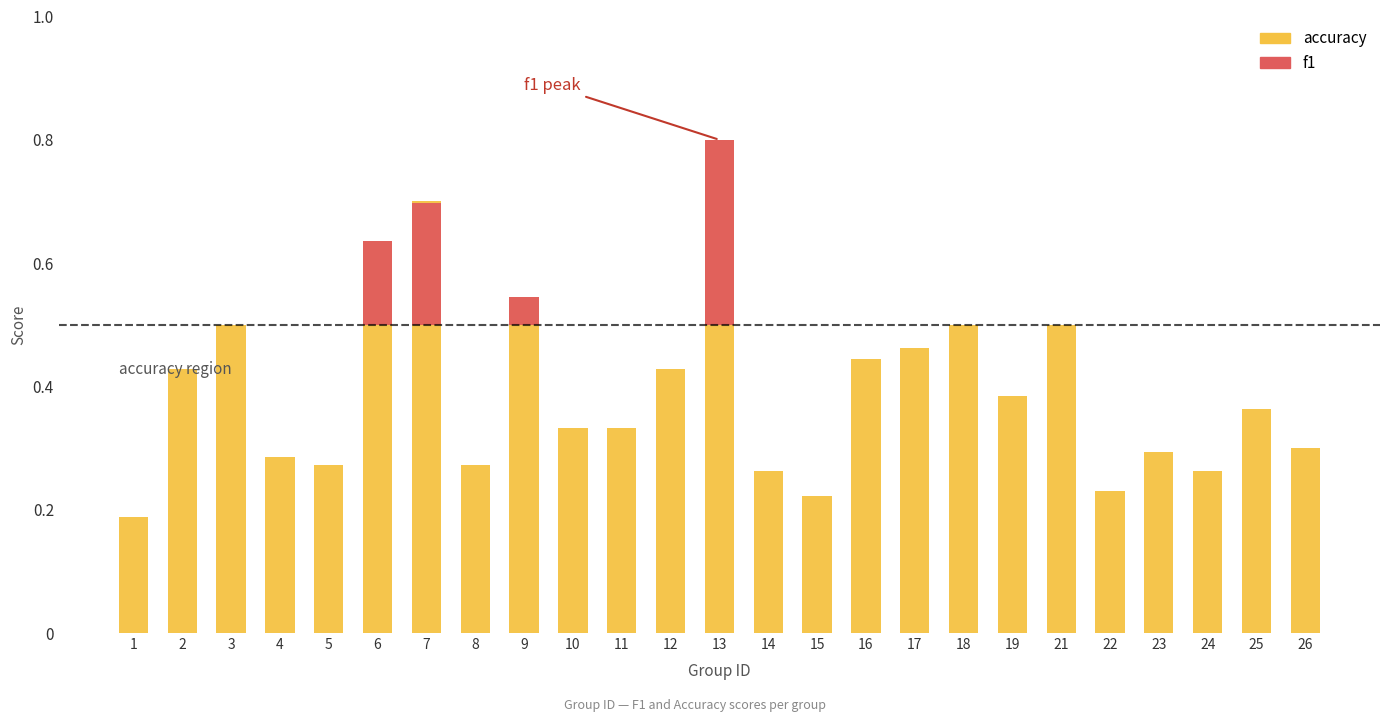

Is it true that the value at 5 is 0.4?

False